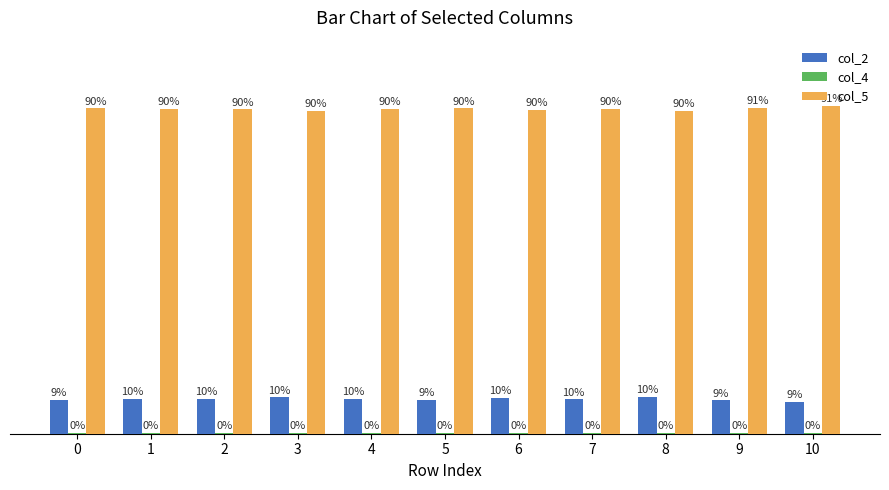

What is the value of the col_4 bar at the 3rd from the left?

0.2